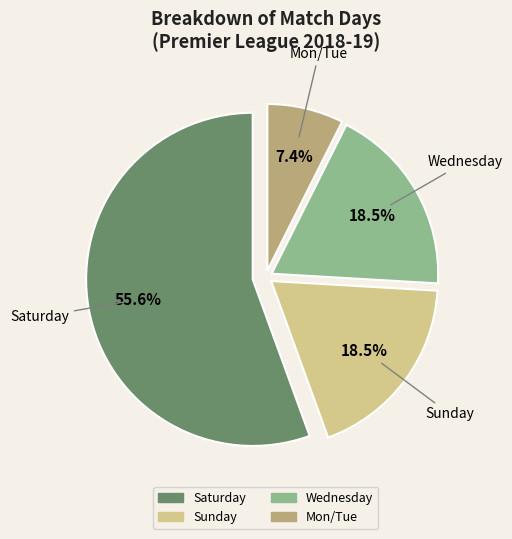

Is there any slice that represents more than half of the pie?

Yes